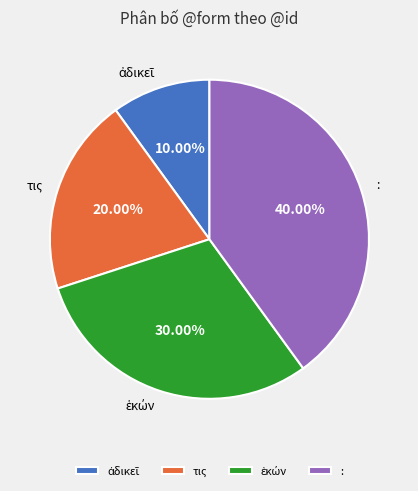

Does any single category account for the majority?

No